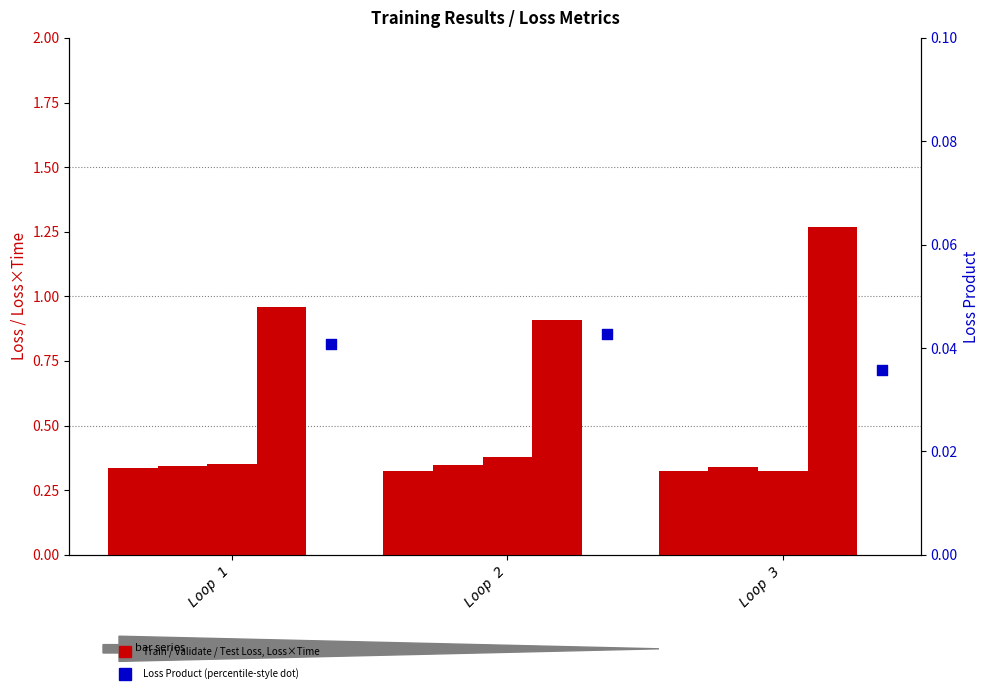

Which series reaches the minimum Y coordinate?

Loss Product